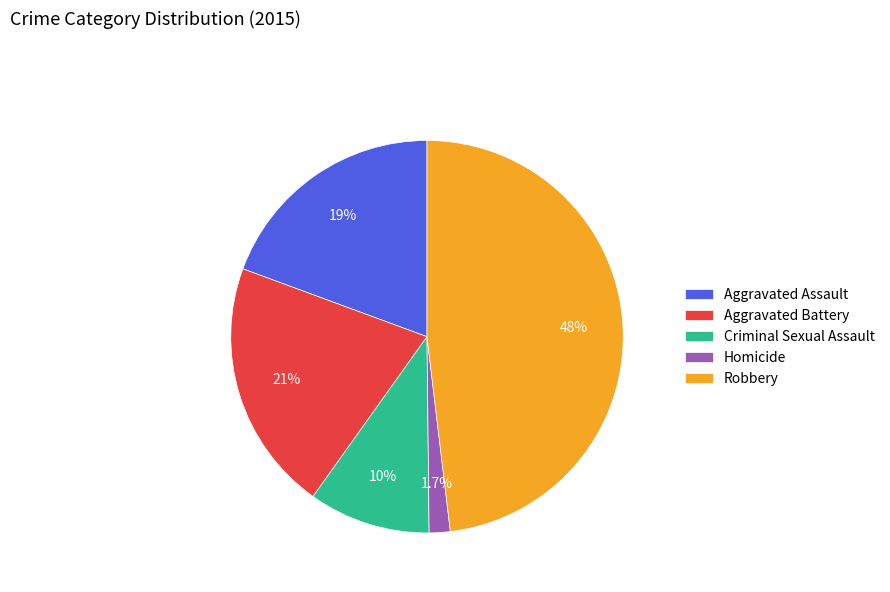

How many segments does this pie chart have?

5